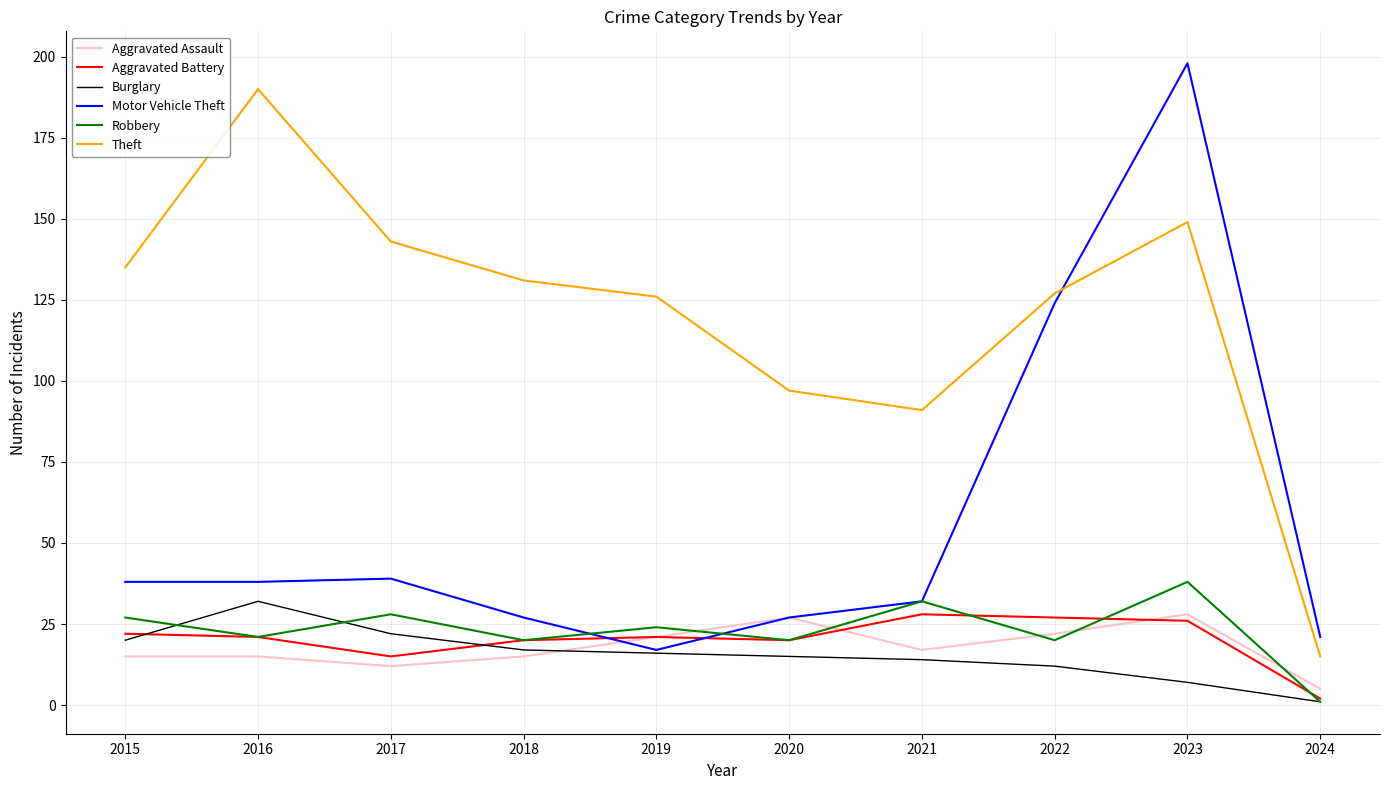

Is it true that Theft equals 39 at 2018?

False